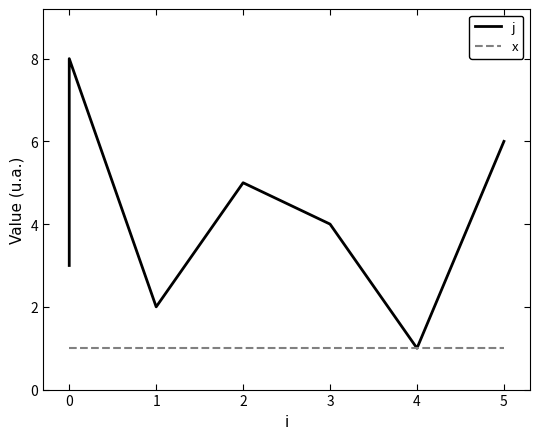

At 3, list the series in order from largest to smallest.

j, x